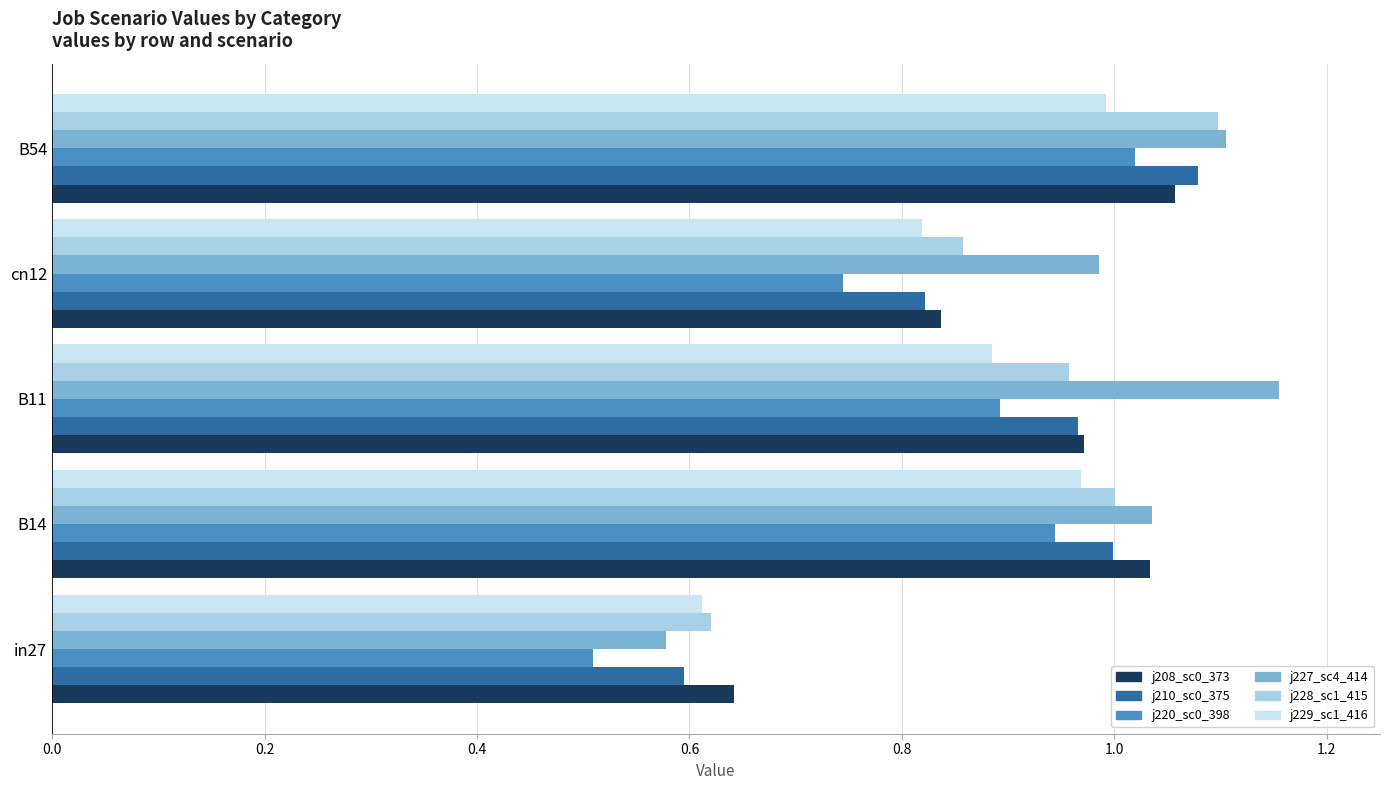

What is the total value across all series at cn12?

5.1